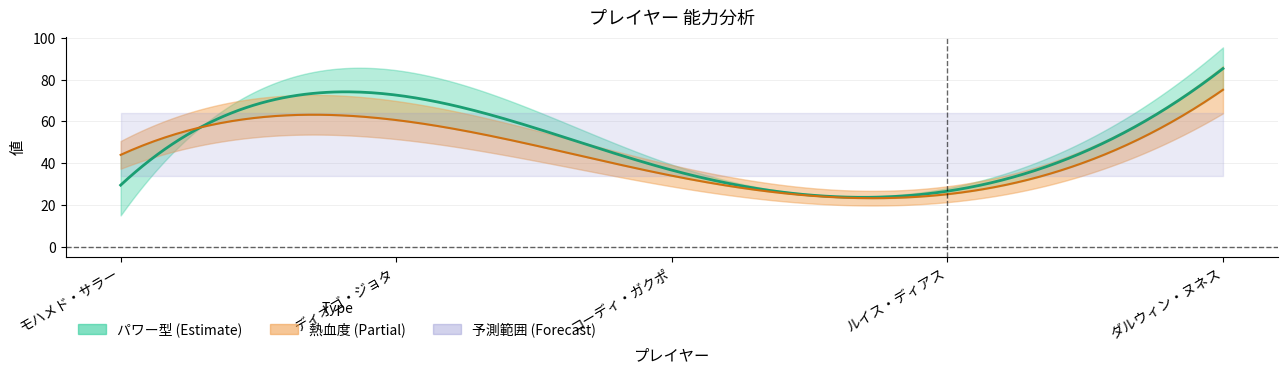

At which category does the chart reach its peak across all series?

ダルウィン・ヌネス